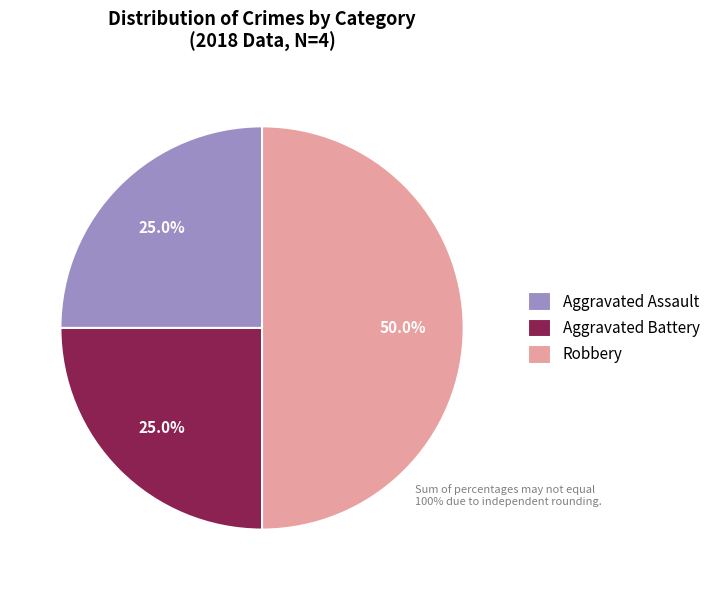

Is Aggravated Assault the majority of the pie?

No